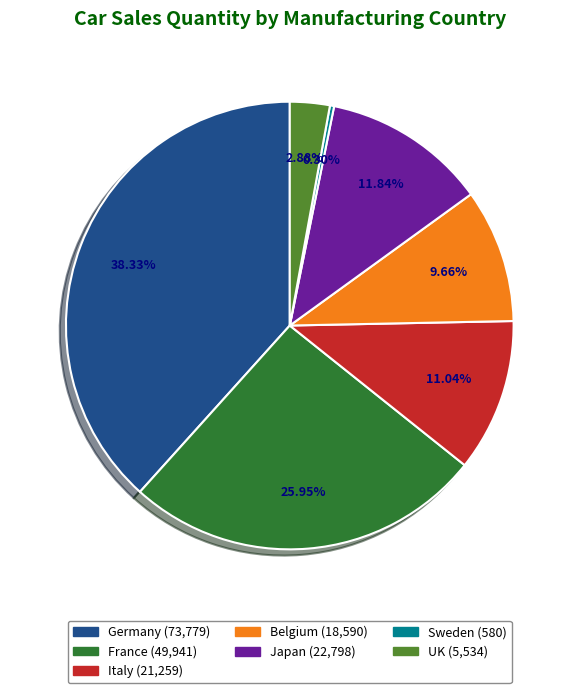

Is there any slice that represents more than half of the pie?

No